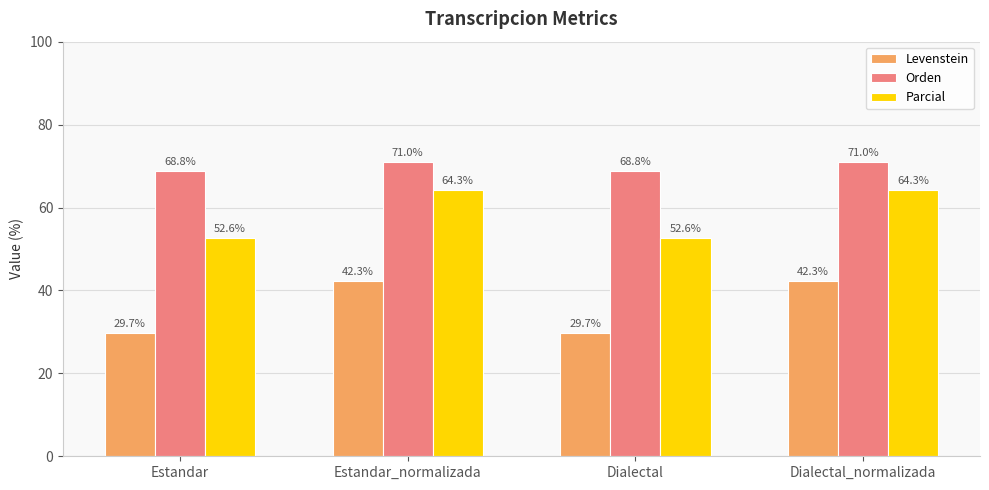

Rank the series by their average value, from highest to lowest.

Orden, Parcial, Levenstein